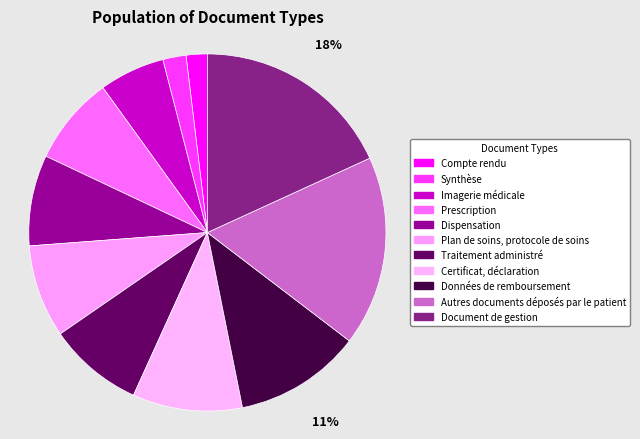

Combined, what portion of the pie is Plan de soins, protocole de soins and Données de remboursement?

19.9%